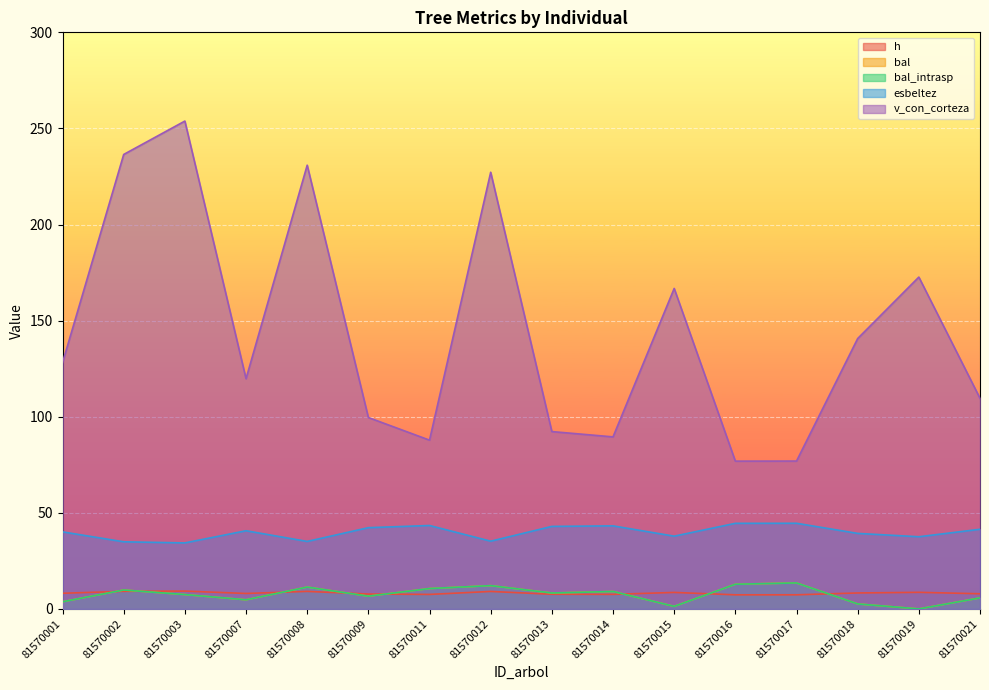

What is the spread (max minus min) of values at 81570008?

221.8